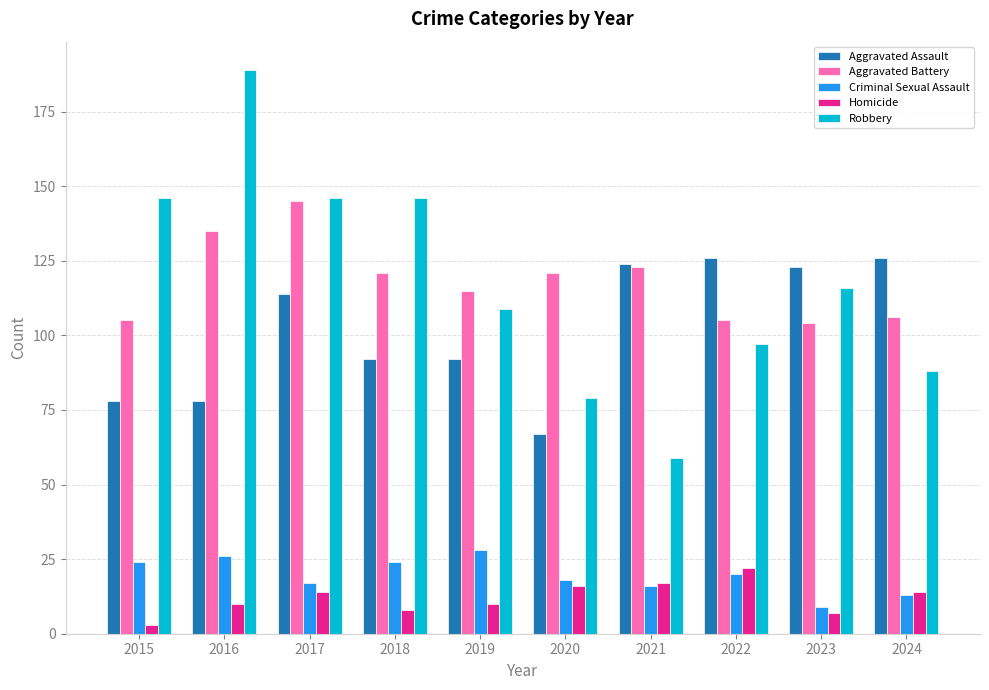

Does the chart contain any negative values?

No